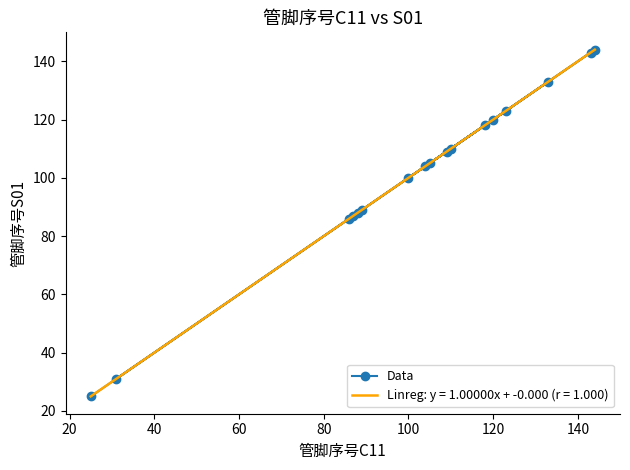

What is the minimum value for Data?

25